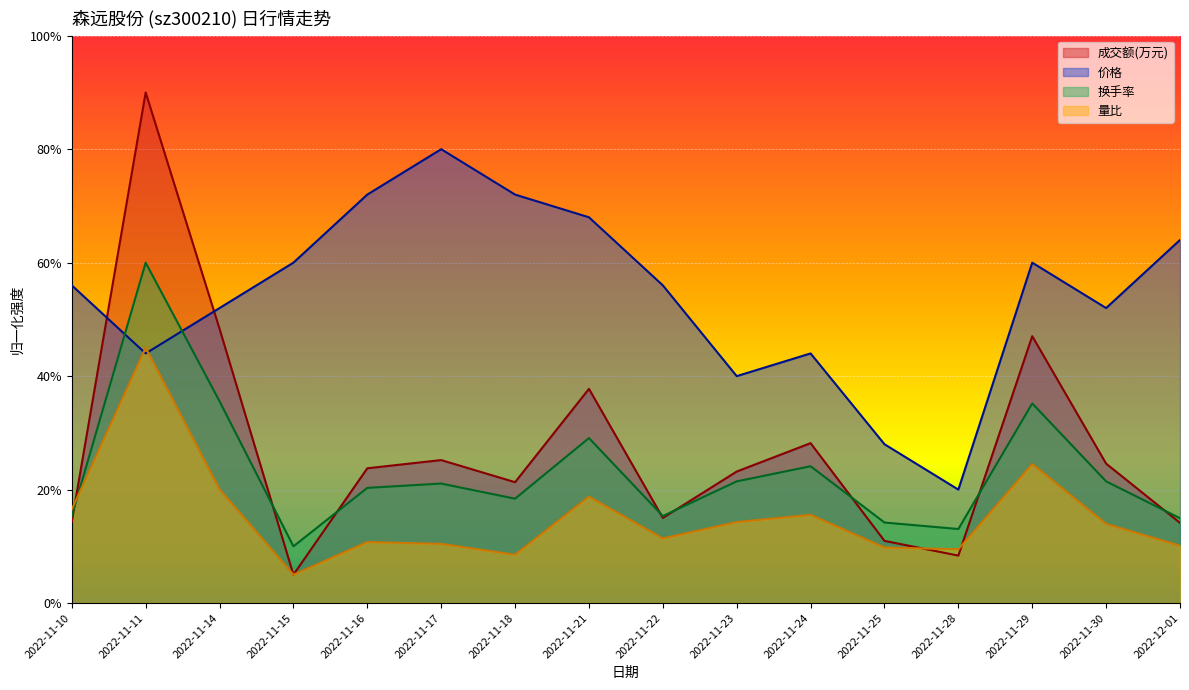

At how many categories does at least one series exceed 0?

16